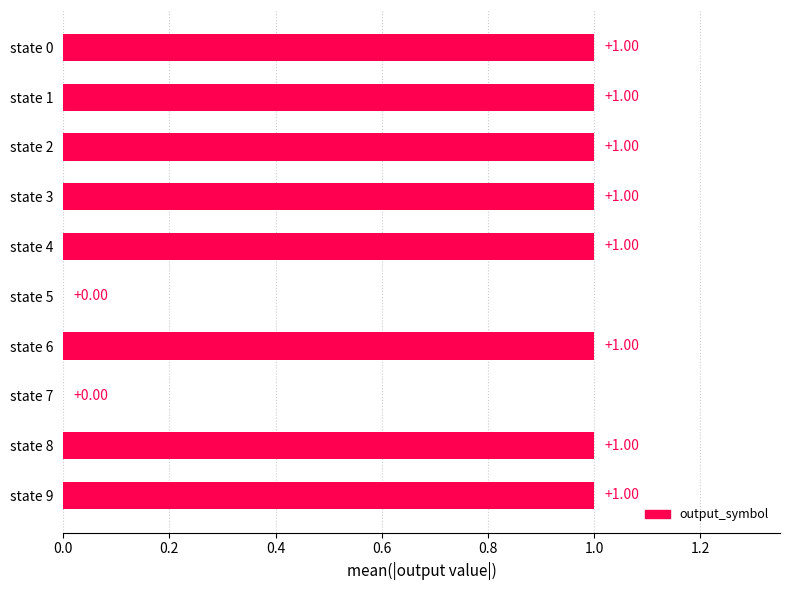

Approximately how many times larger is the value at state 2 compared to state 1?

1.0